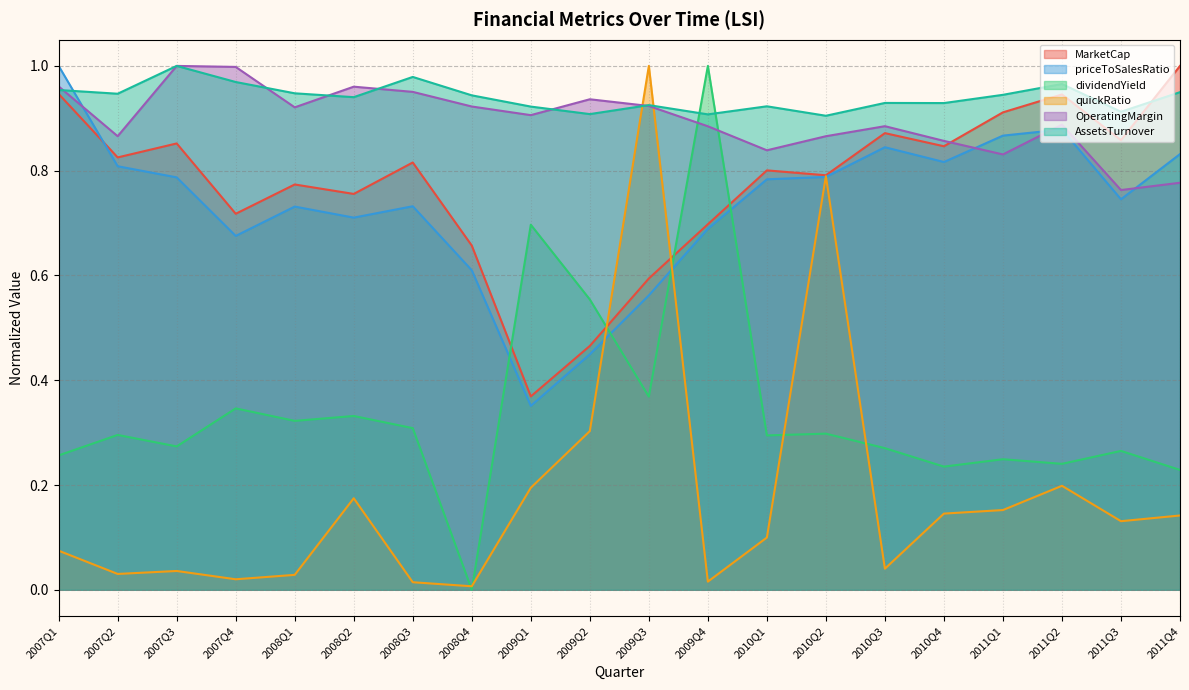

At which label does MarketCap reach its minimum?

2009Q1